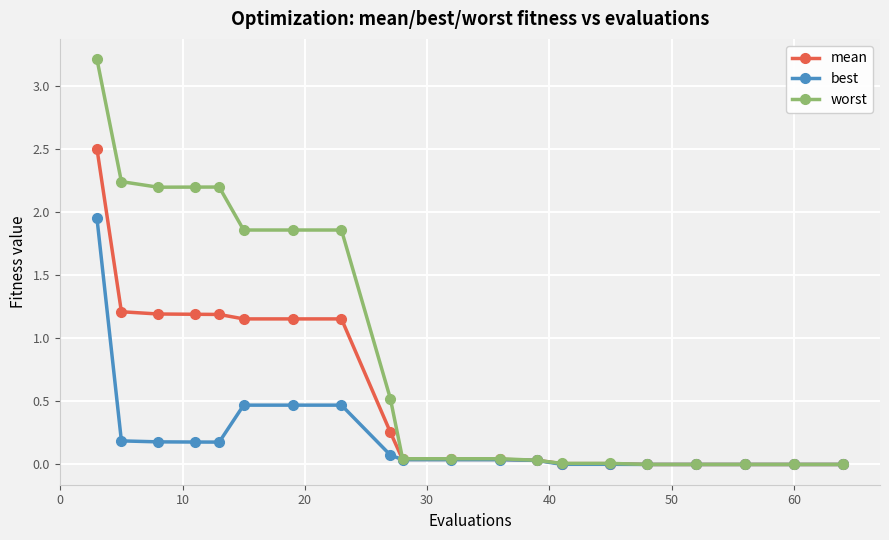

At how many categories does at least one series exceed 2?

5